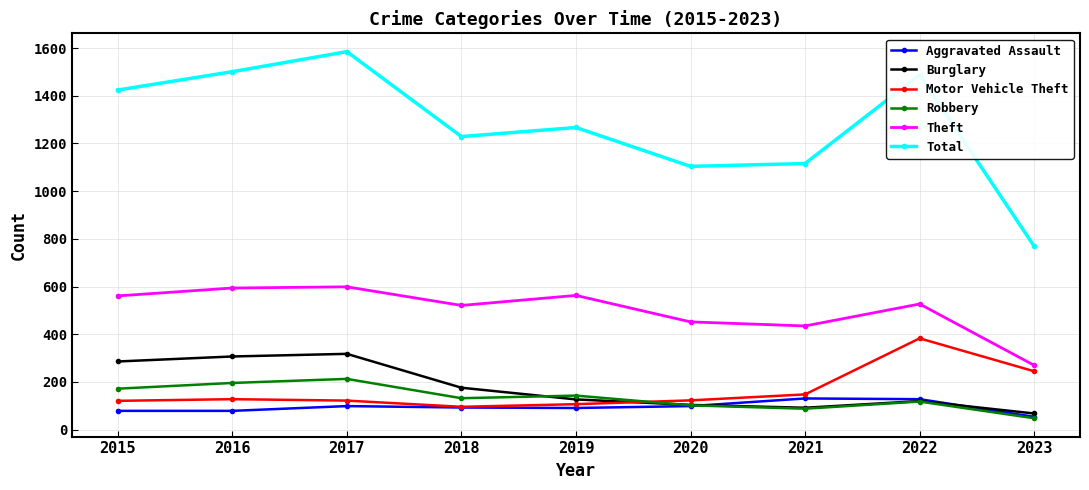

Read the Theft value at 2022, to the nearest 50.

550